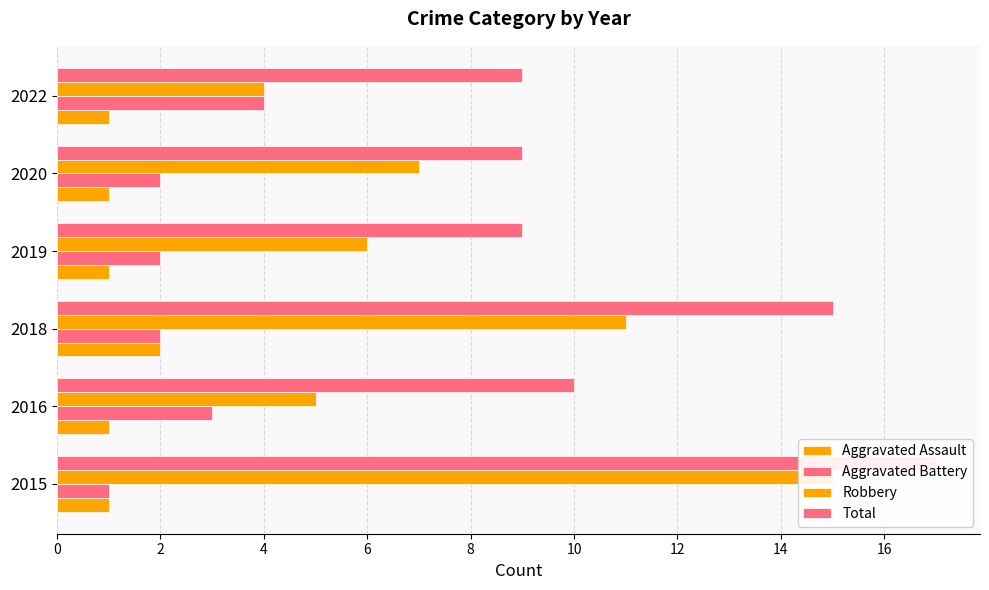

How many values in the Aggravated Assault series exceed 1?

1